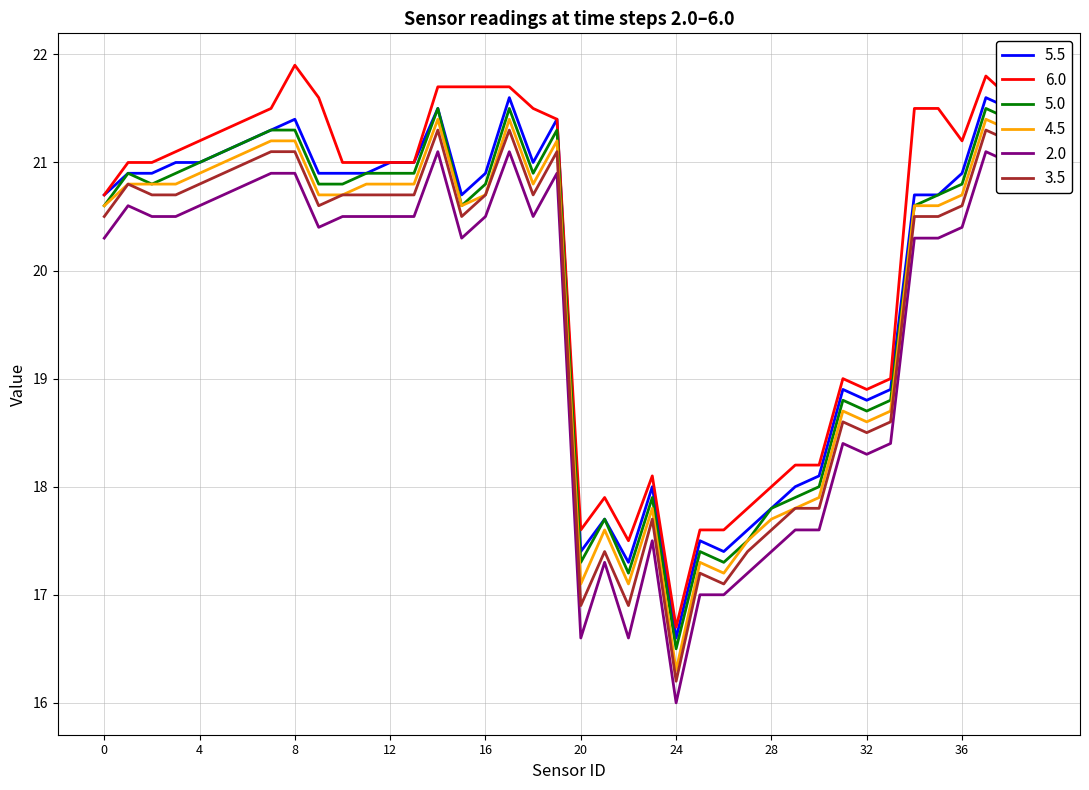

How many values in the 4.5 series exceed 20?

26